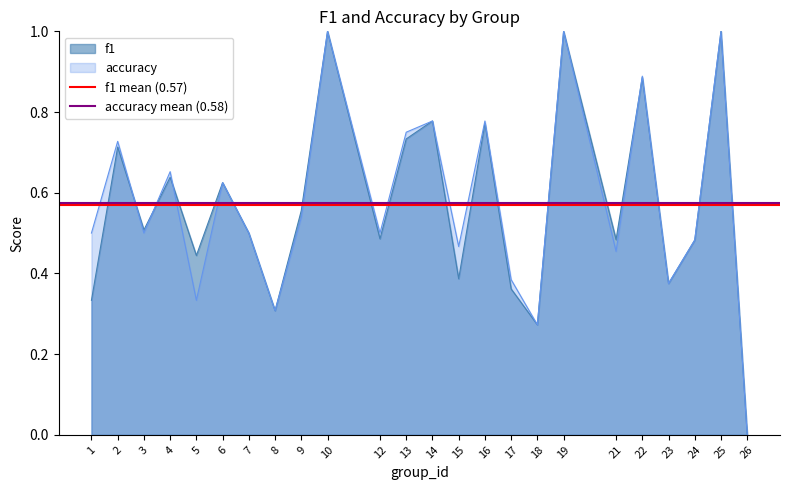

What is the sum of all f1 mean (0.57) values?

1.1